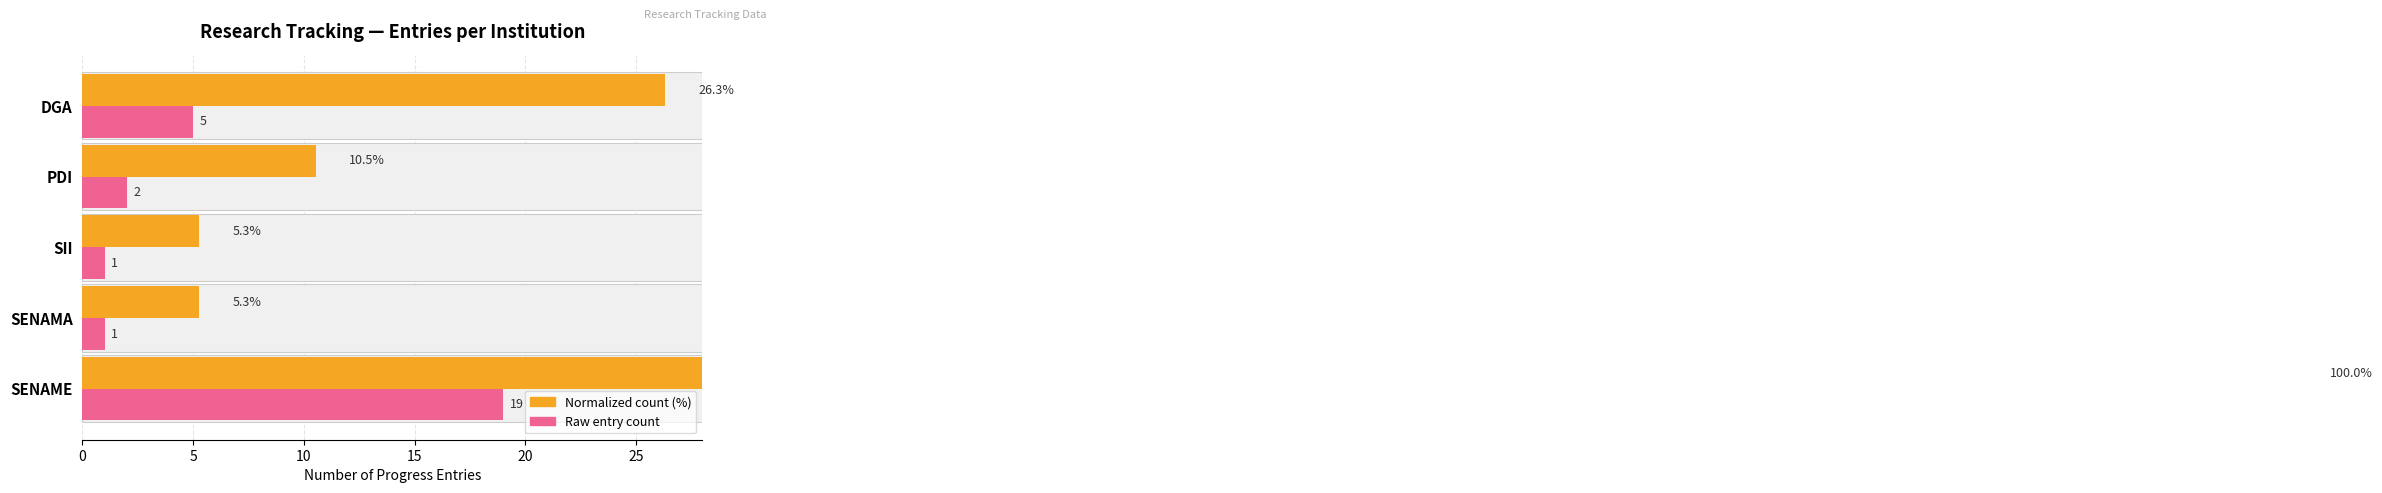

How many groups of bars are there?

5